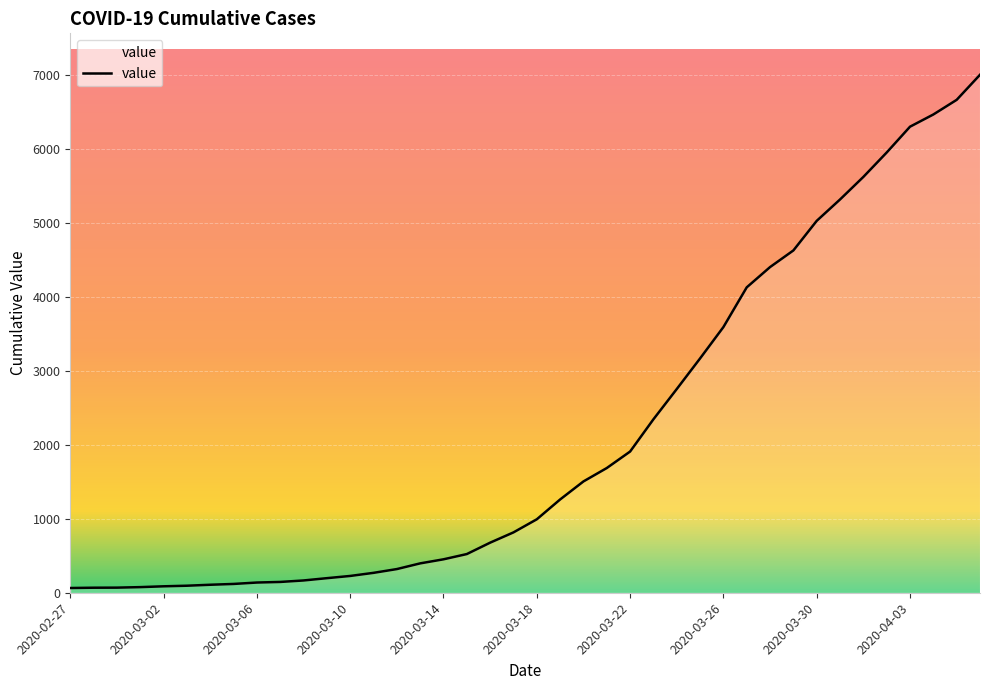

What is the difference between the maximum and minimum values?

6939